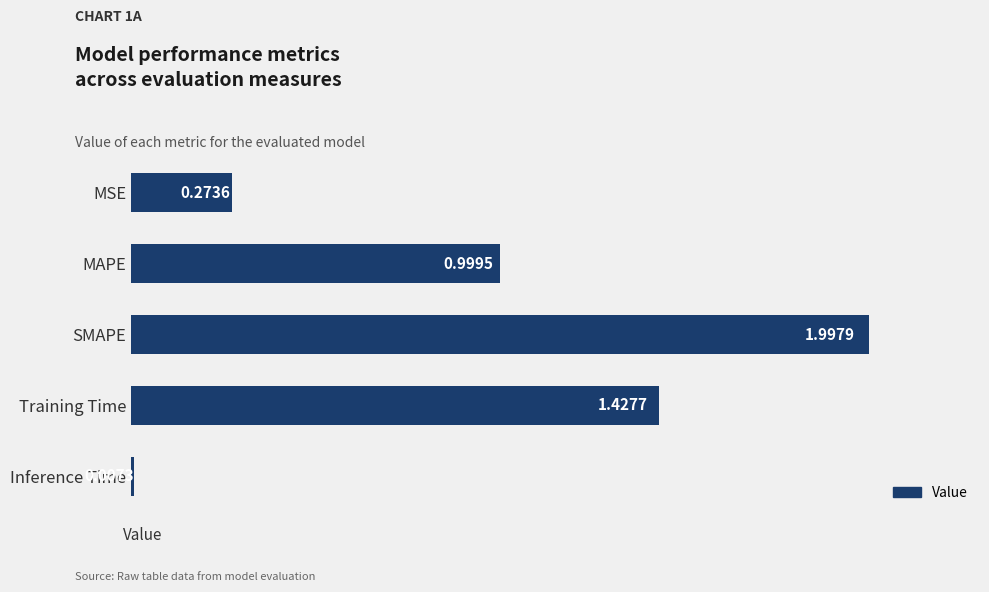

What is the average value?

0.9